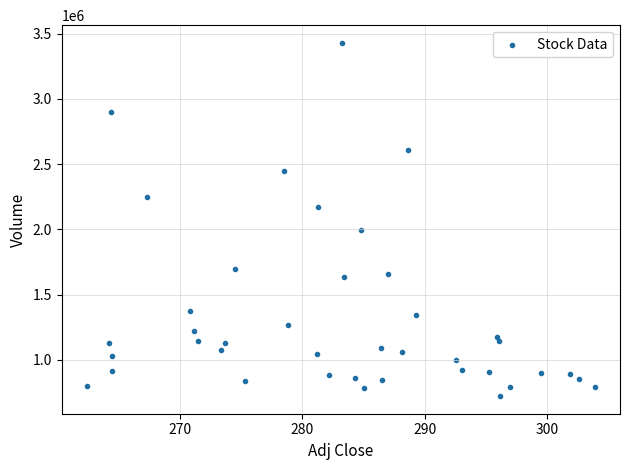

What is the range of Y values (max minus min)?

2709200